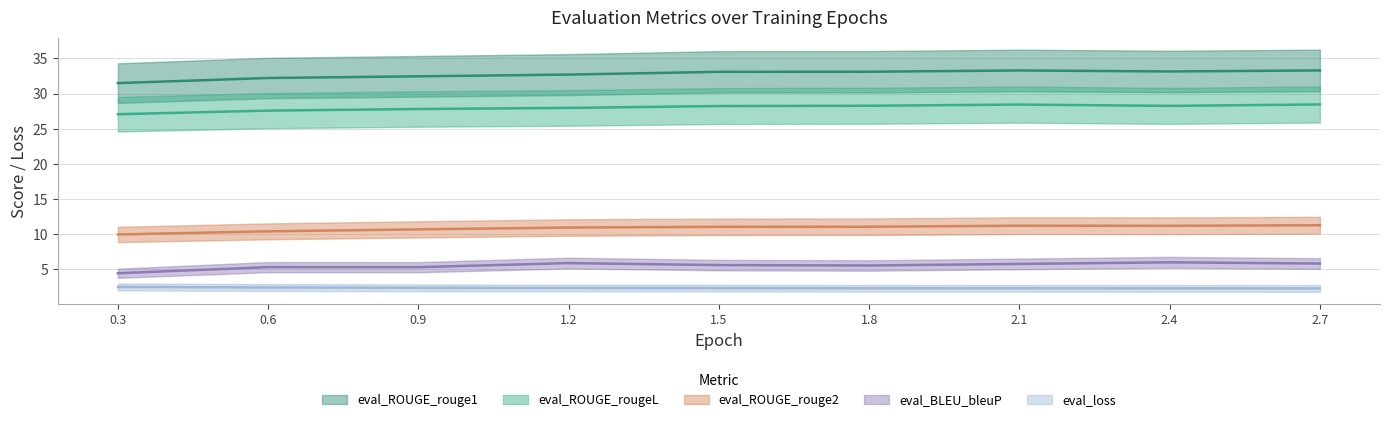

What is the maximum value shown in the chart?

33.3